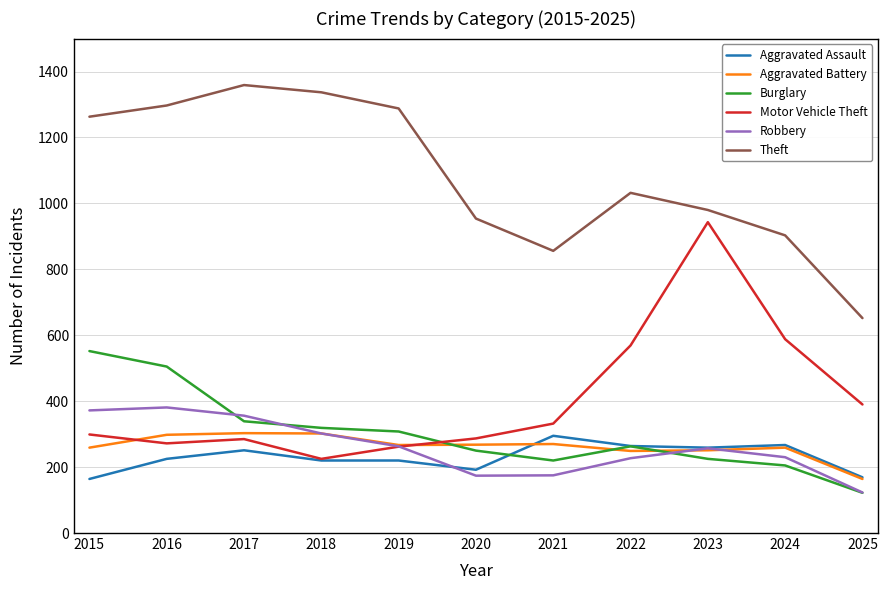

The value of Burglary at 2020 is 369. True or false?

False